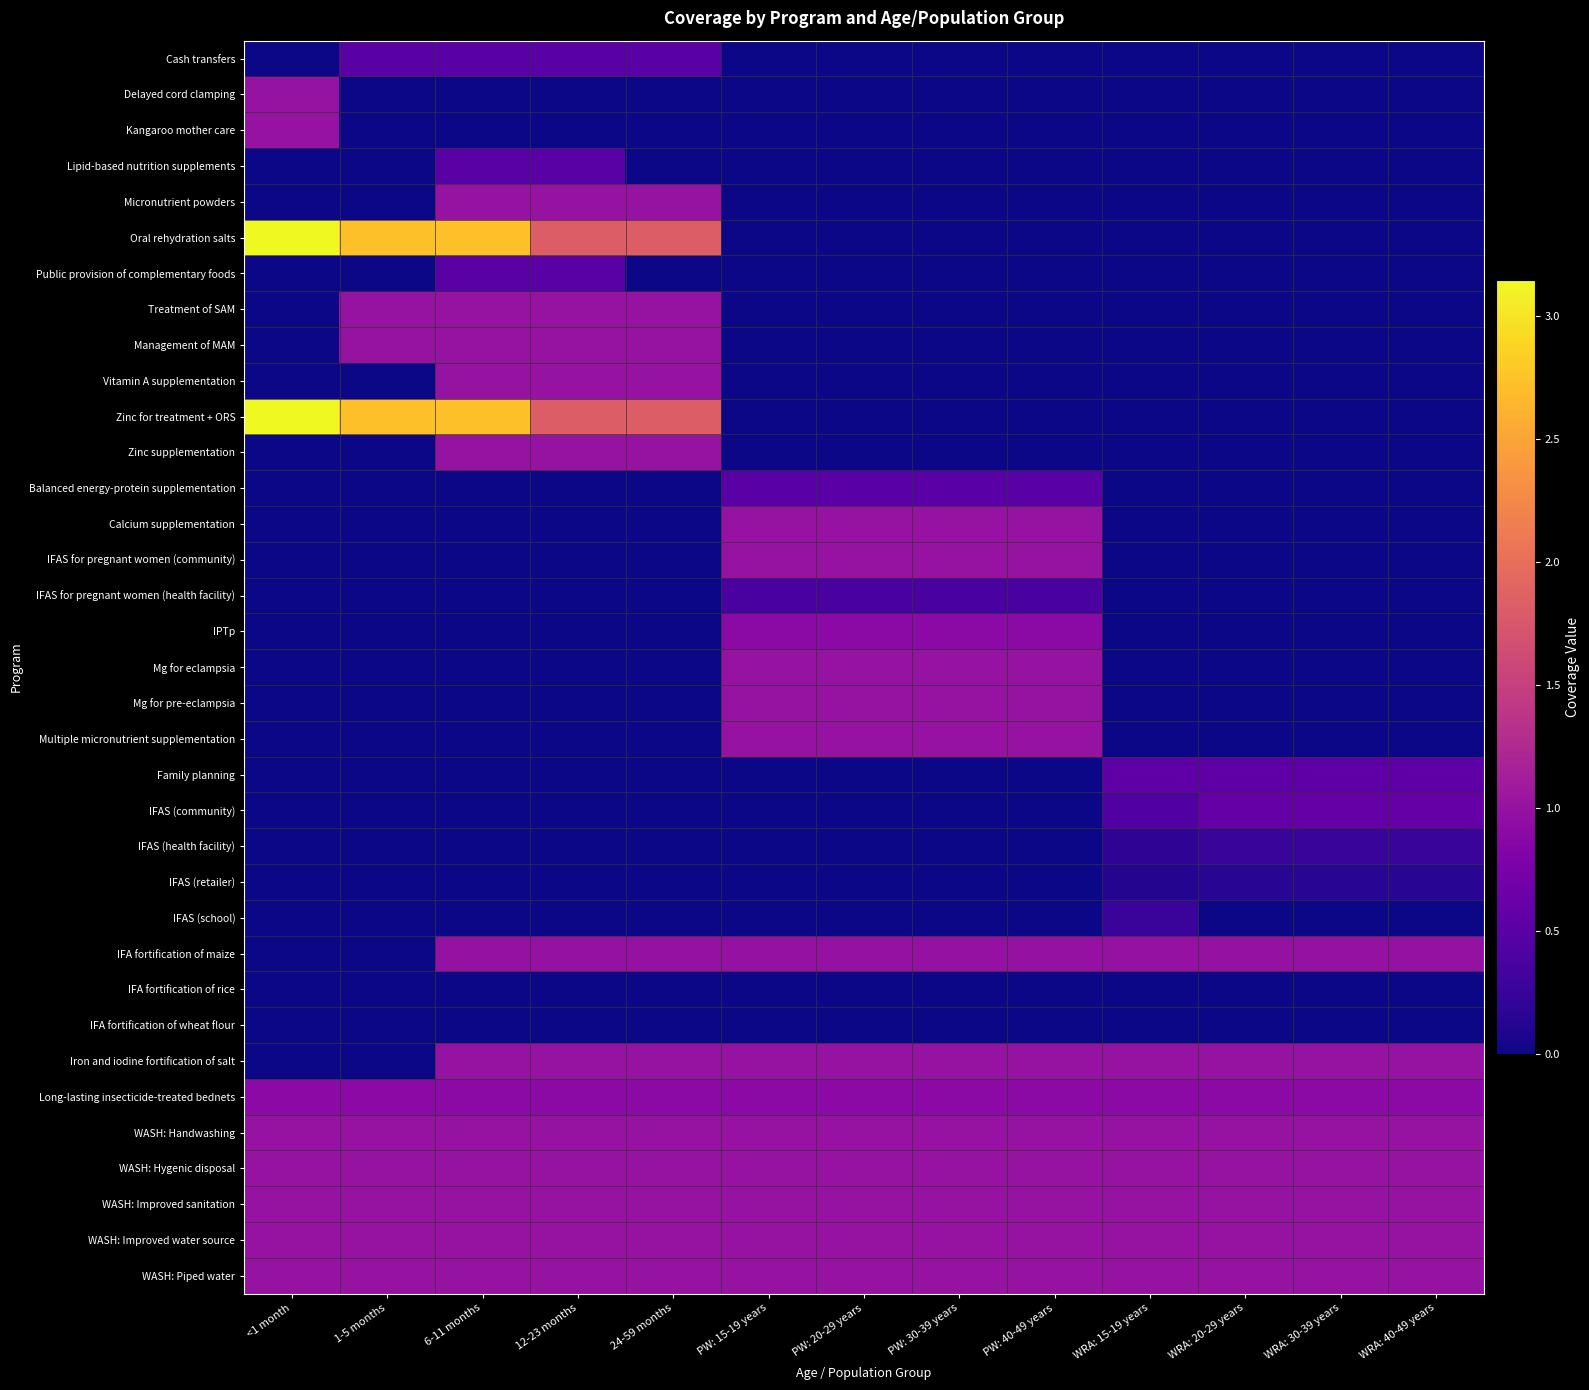

What is the spread (max minus min) of values at 12-23 months?

1.8